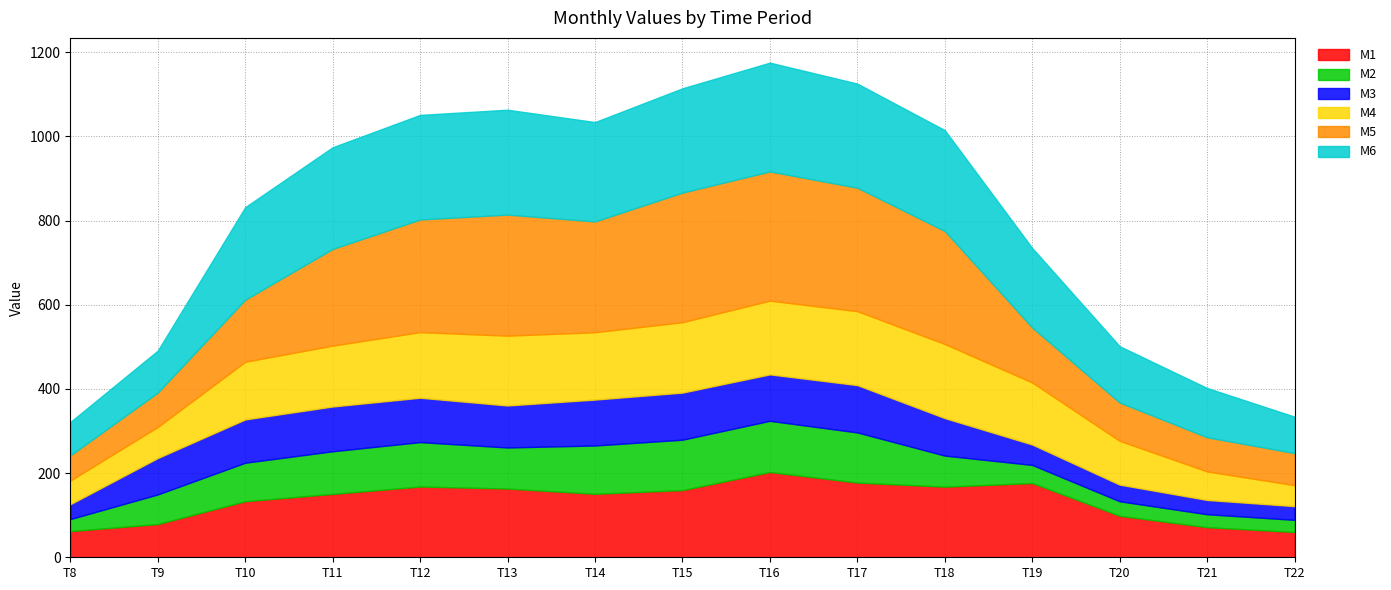

What is the value of the M6 point at the 2nd from the left?

99.7